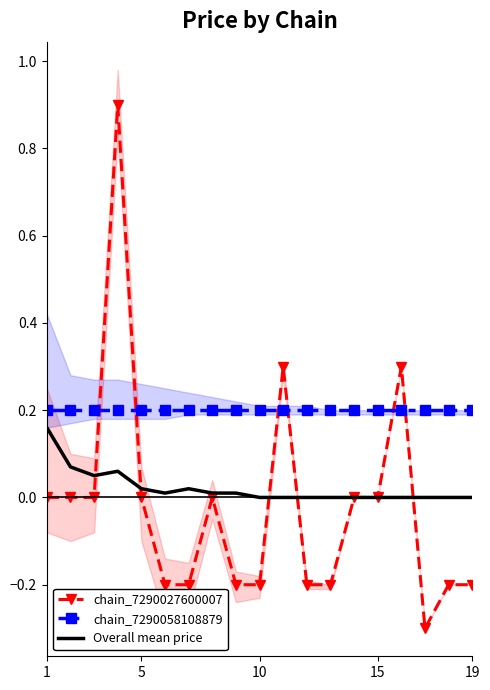

What are all the series names shown in the legend?

chain_7290027600007, chain_7290058108879, Overall mean price